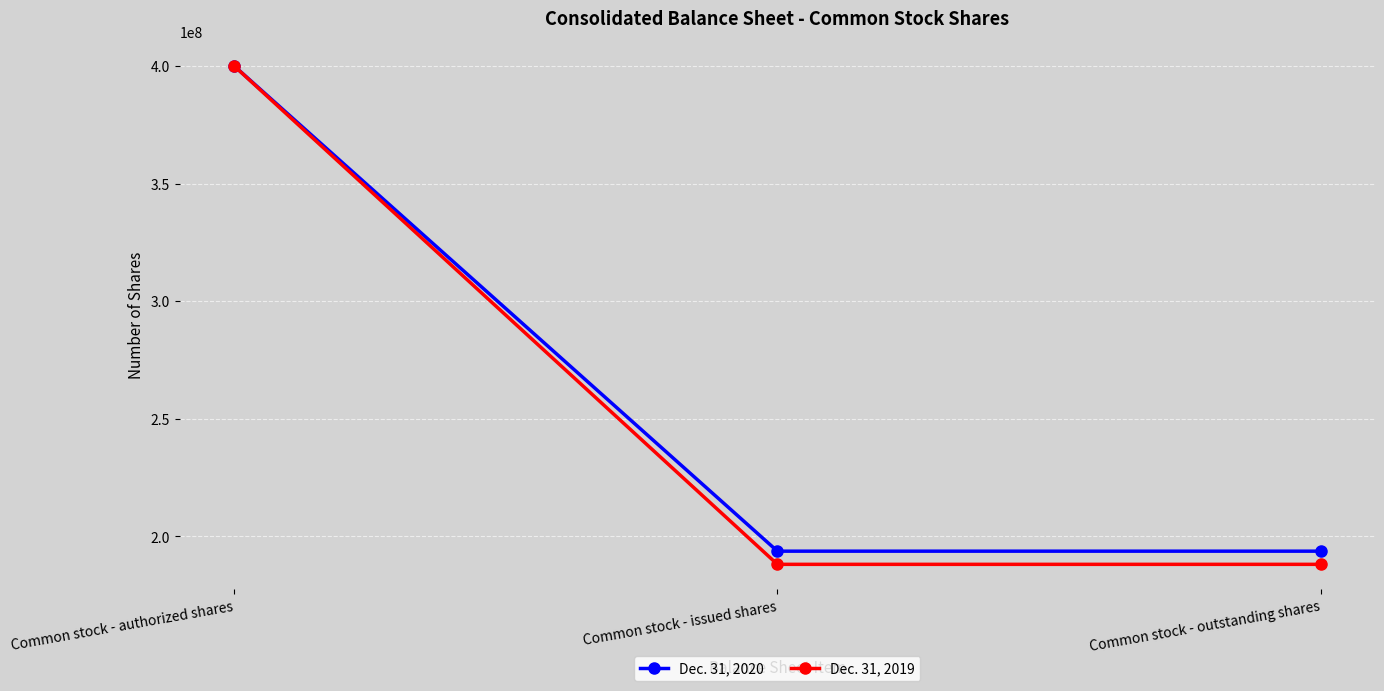

Is it true that Dec. 31, 2019 equals 188100000 at Common stock - outstanding shares?

True